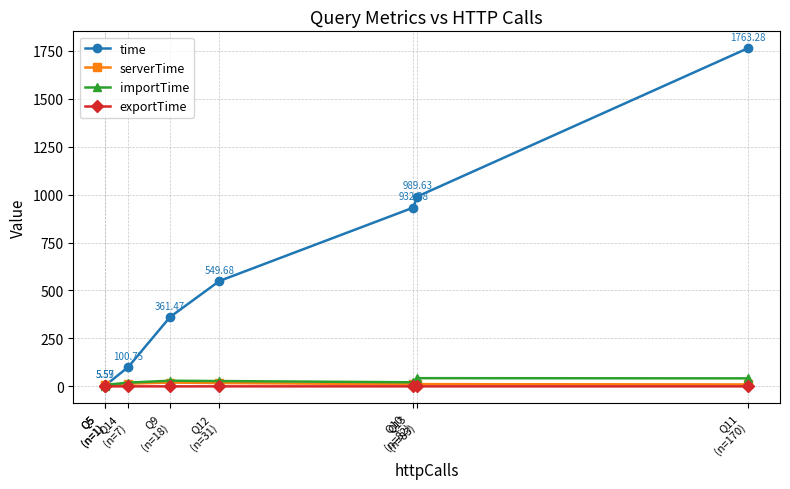

Reading right to left, list all the values displayed in this chart.

time: 1763.3	989.6	932.4	549.7	361.5	100.8	5.6	5.6
serverTime: 10.1	11.7	11.1	17.4	19.7	14.3	5.1	5.4
importTime: 41.9	42.8	21.3	27.7	29.6	19.5	7.6	3.8
exportTime: 0.1	0.1	0.1	0.1	0.1	0.1	0.0	0.0